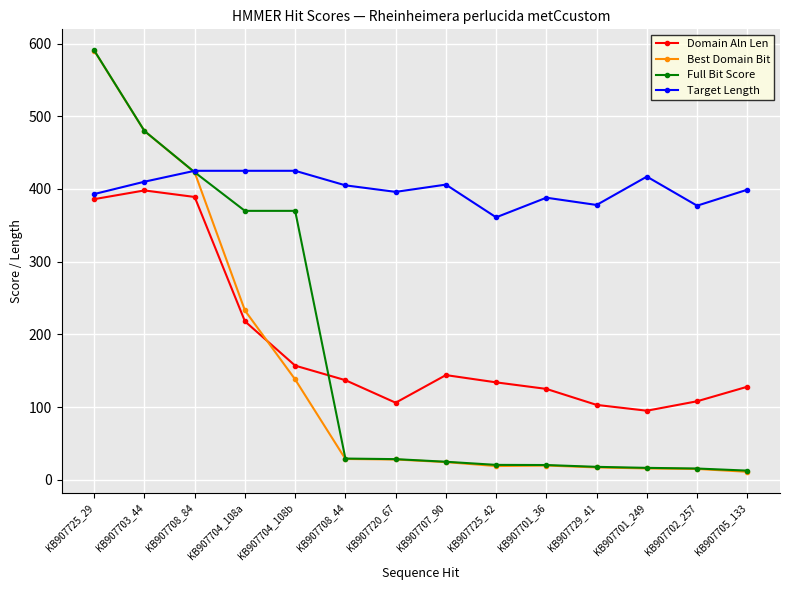

Which label corresponds to the largest value in the chart?

KB907725_29